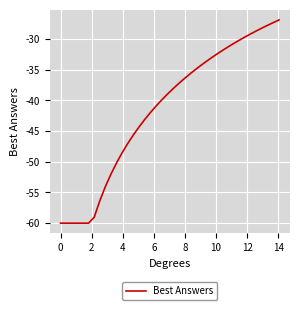

What is the smallest value displayed?

-60.0